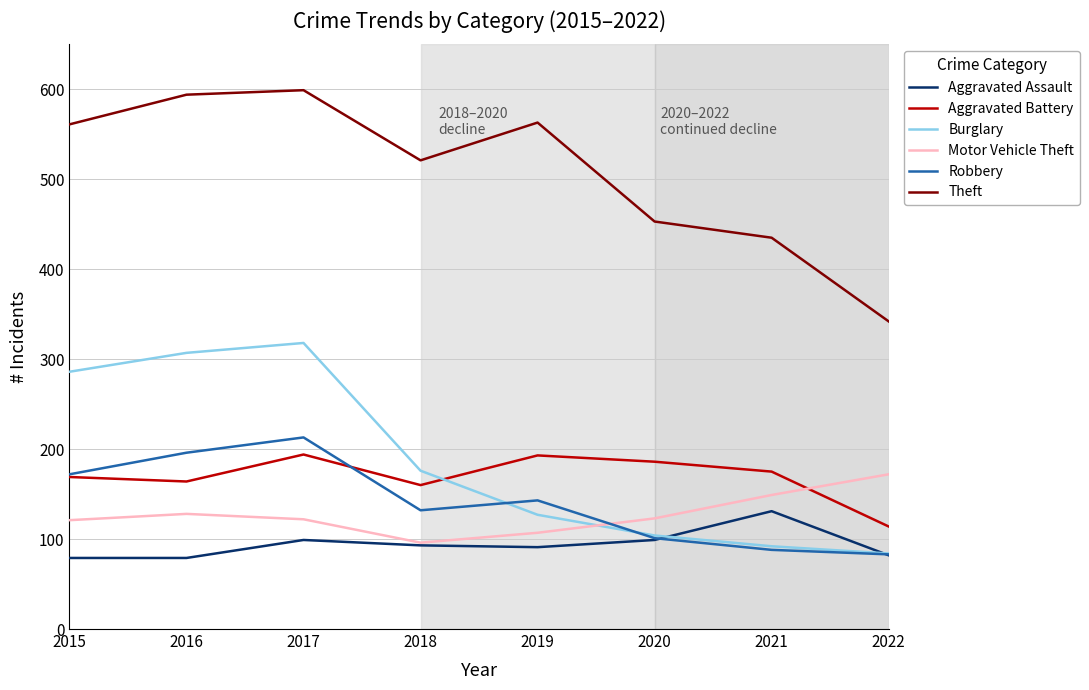

Is it true that Robbery equals 213 at 2017?

True